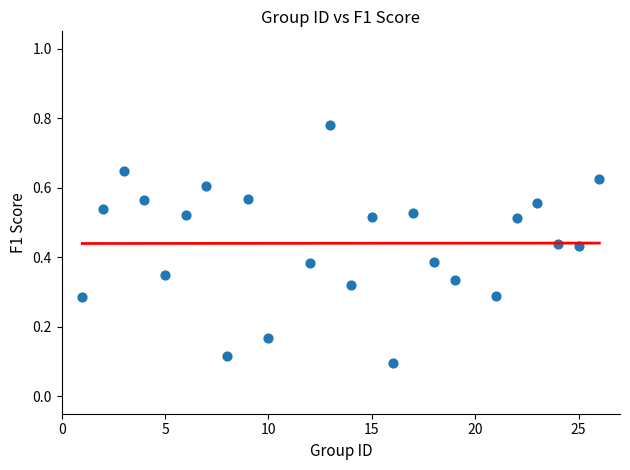

What is the range of Y values (max minus min)?

0.7